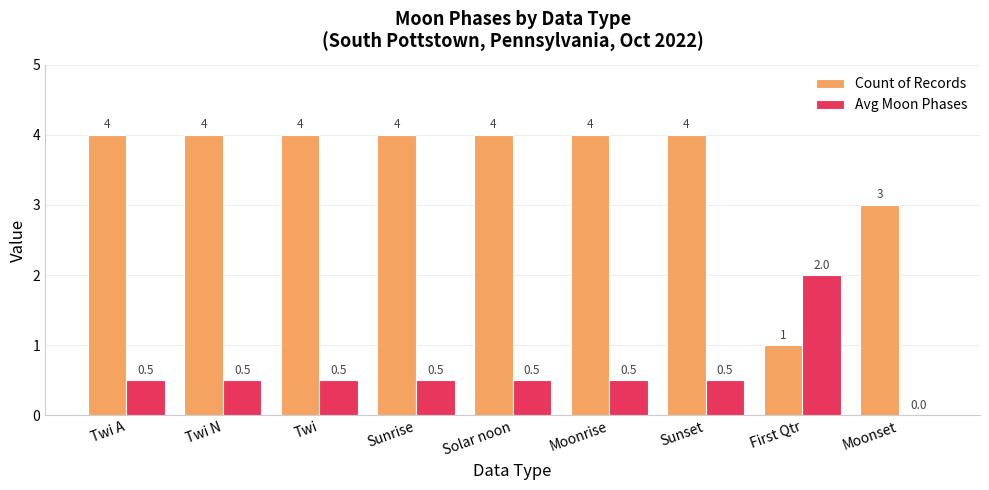

Between Twi A and Moonset, which series saw the biggest shift?

Count of Records